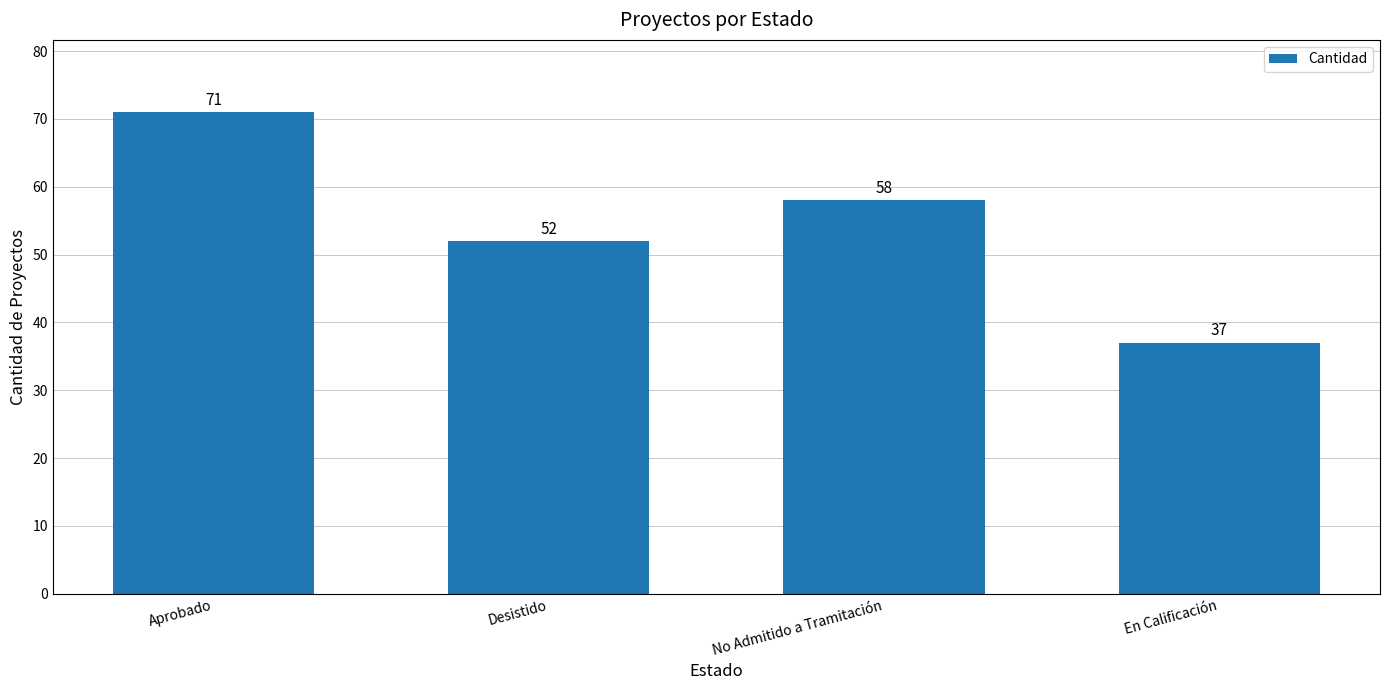

Reading left to right, what are all the values shown in this chart?

Aprobado=71	Desistido=52	No Admitido a Tramitación=58	En Calificación=37